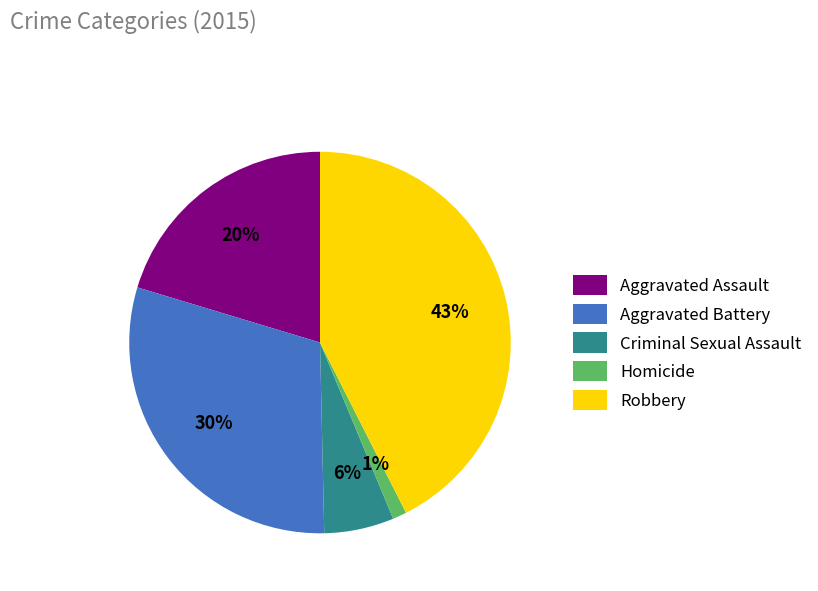

Do Aggravated Assault and Robbery together represent more than half of the pie?

Yes